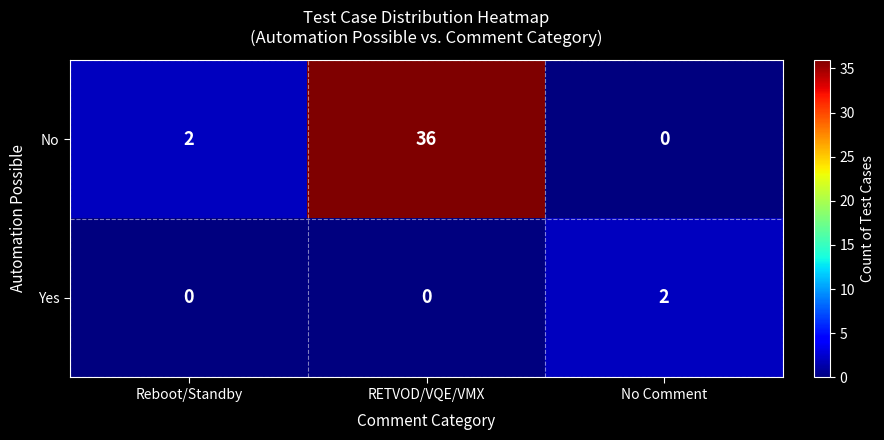

At which category does the chart reach its peak across all series?

RETVOD/VQE/VMX